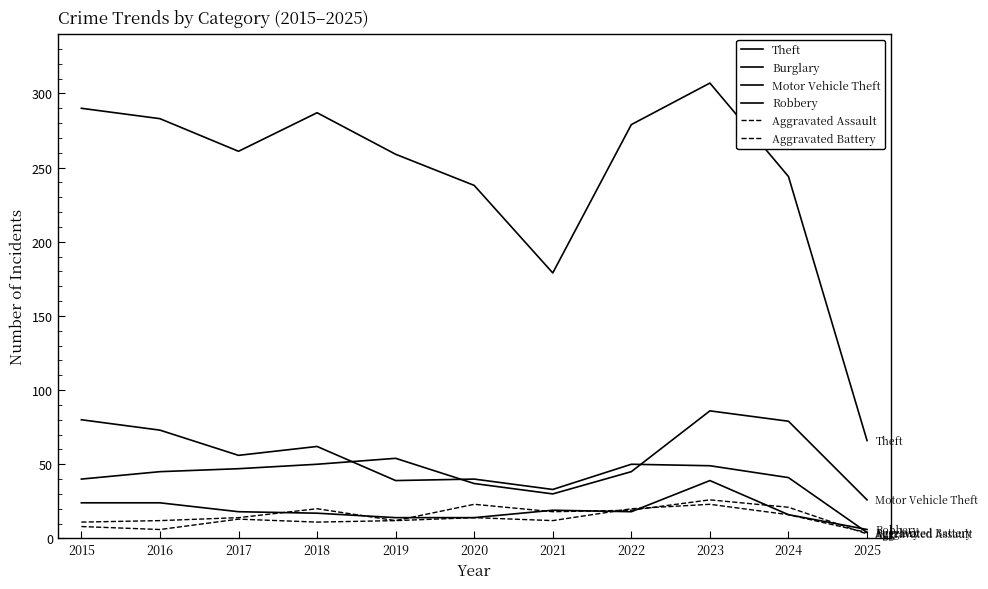

The Theft series shows 387 at 2018. True or false?

False